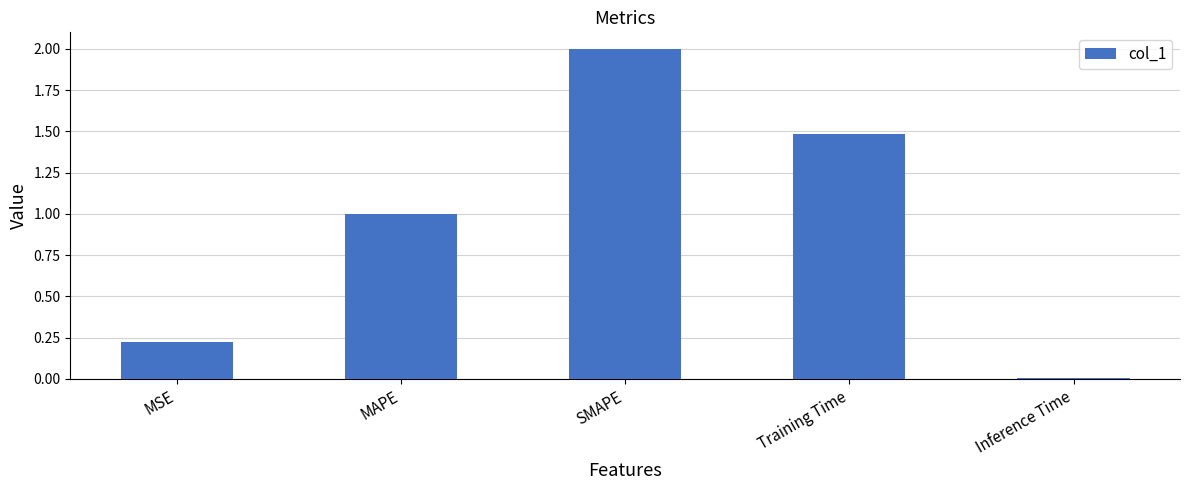

What is the label of the 3rd bar from the left?

SMAPE